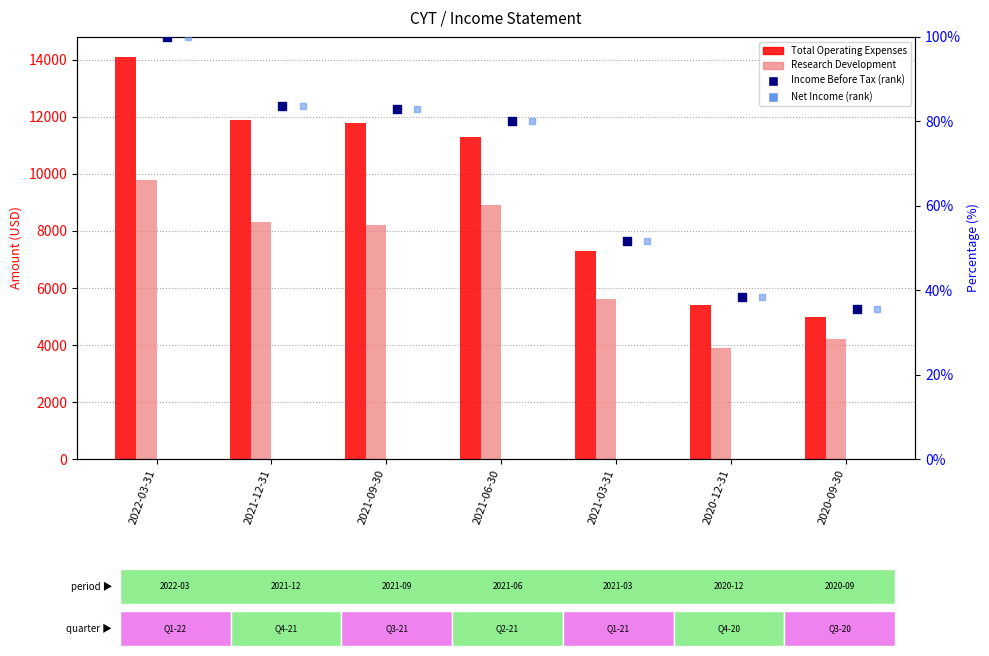

What are all the series names shown in the legend?

Total Operating Expenses, Research Development, Income Before Tax (rank), Net Income (rank)